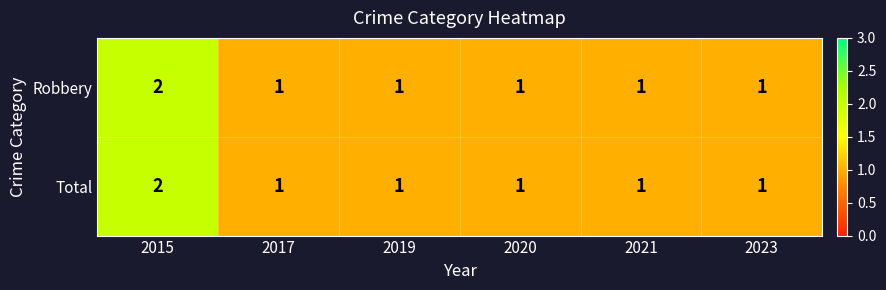

Count the Robbery values in the range 1 to 2.

6